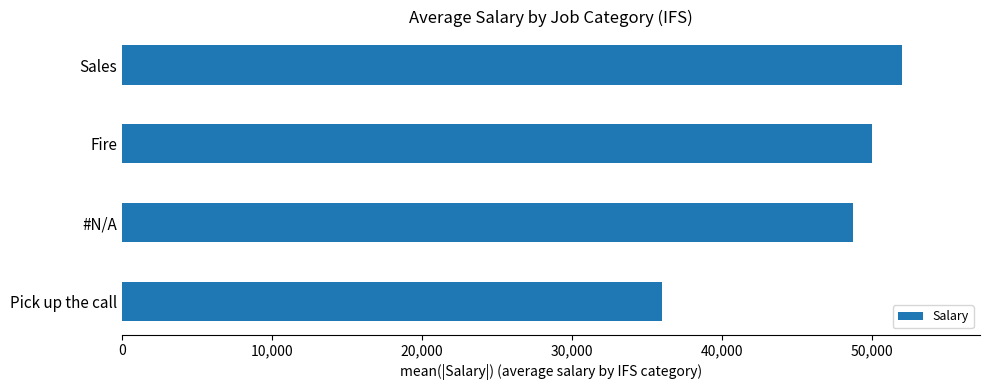

Which category has the lowest value across all series?

Pick up the call